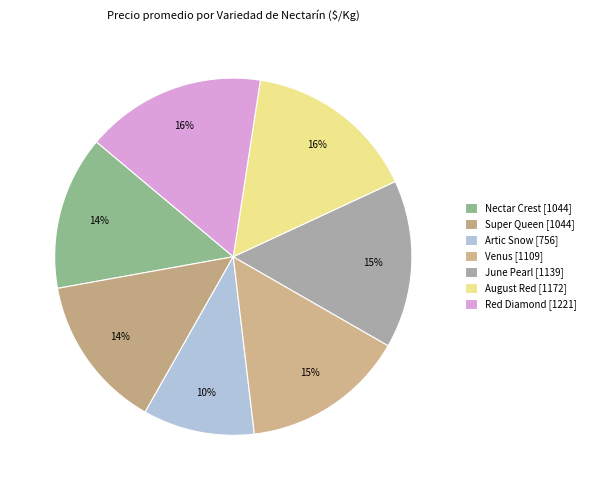

Which has a higher value, August Red or Artic Snow?

August Red